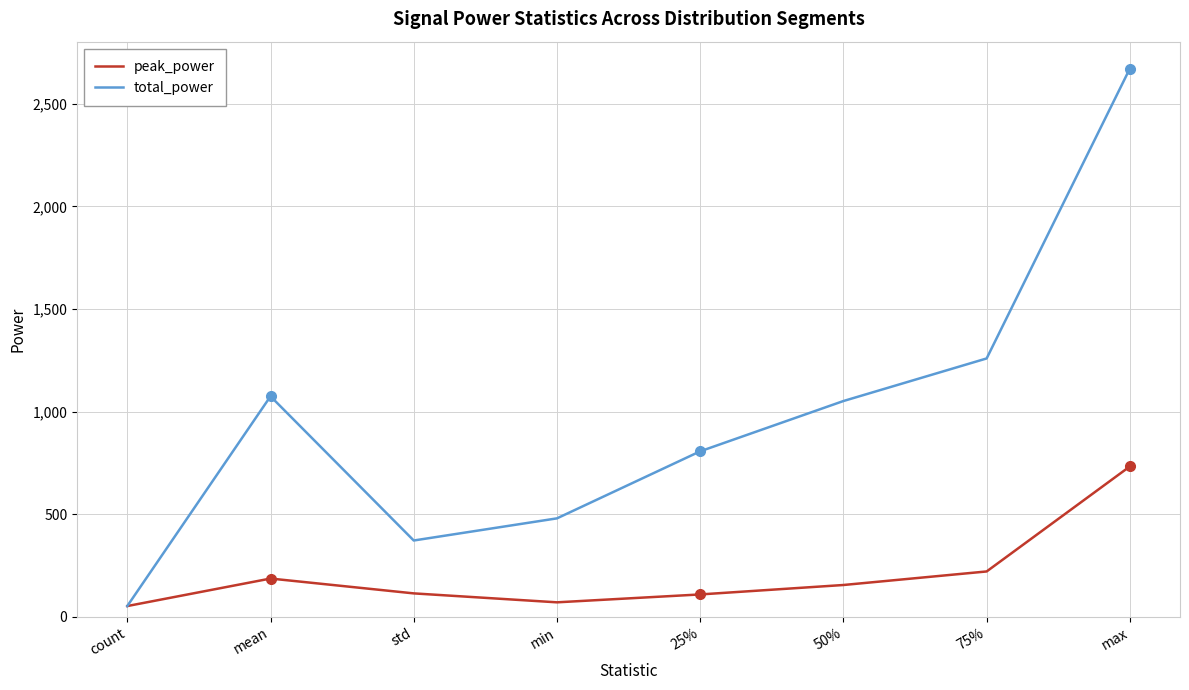

What is the sum of the peak_power values at 25% and min?

178.8